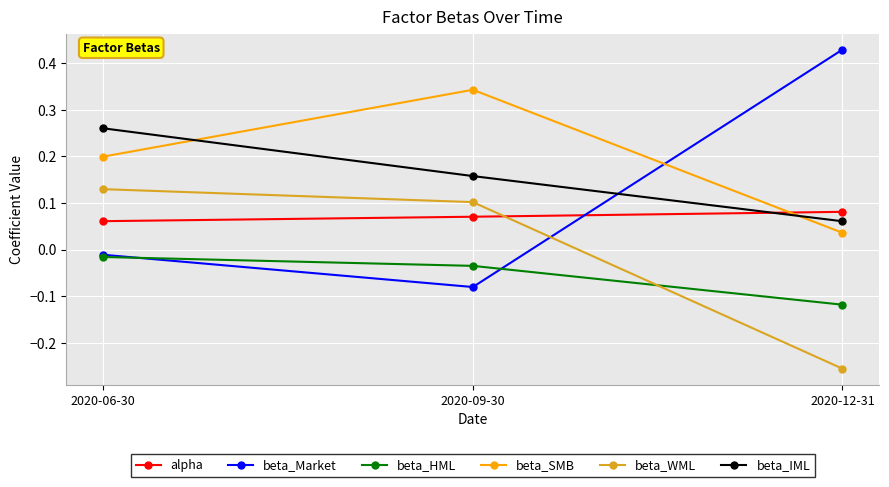

Which series has the largest total across all categories?

beta_SMB